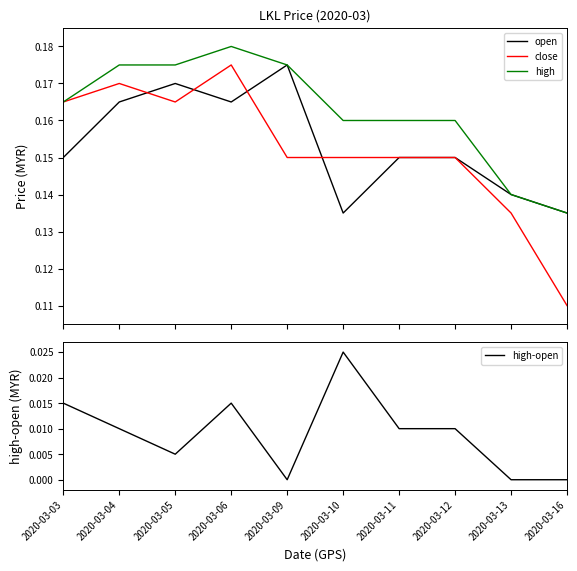

Count the high-open values in the range 0 to 1.

10